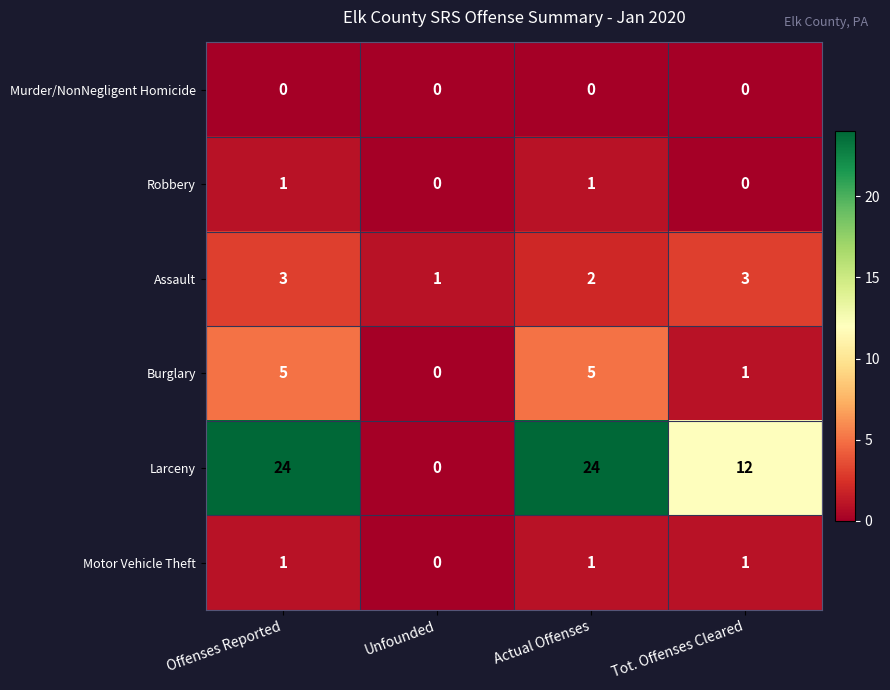

True or false: Larceny has a value of 11 at Unfounded.

False